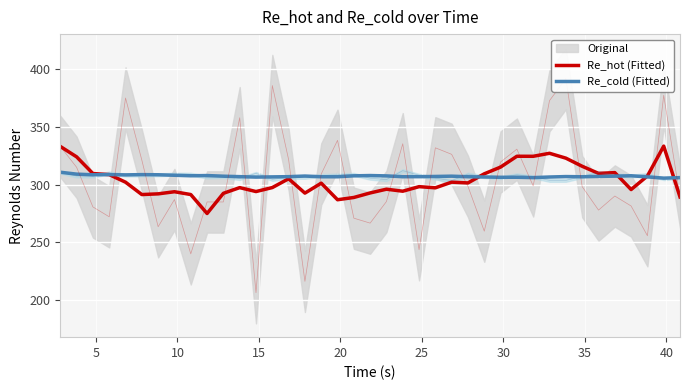

In Re_hot (Fitted), how many points are lower than both neighbors (excluding endpoints)?

11